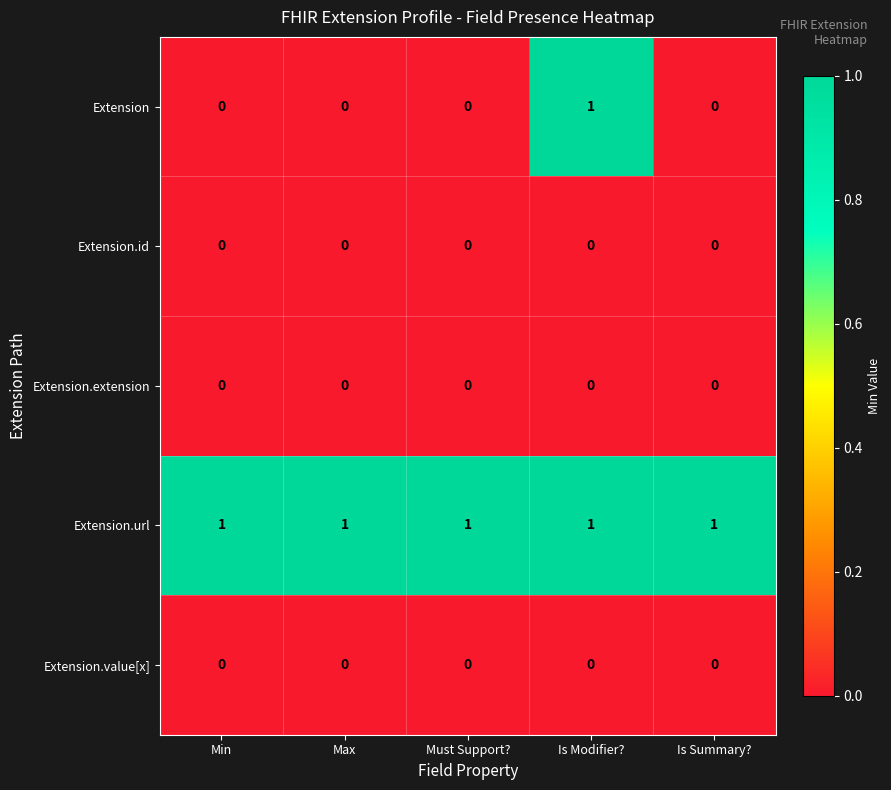

At which category is the sum across all series the highest?

Is Modifier?